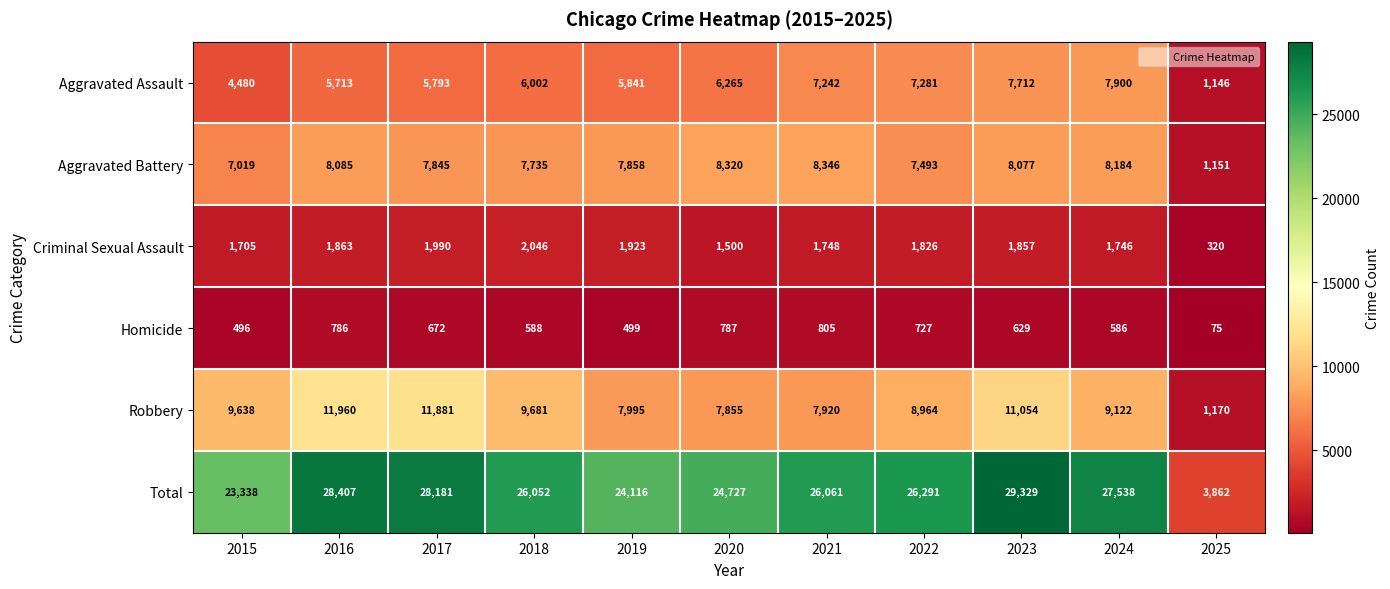

At how many categories does at least one series exceed 15826?

10